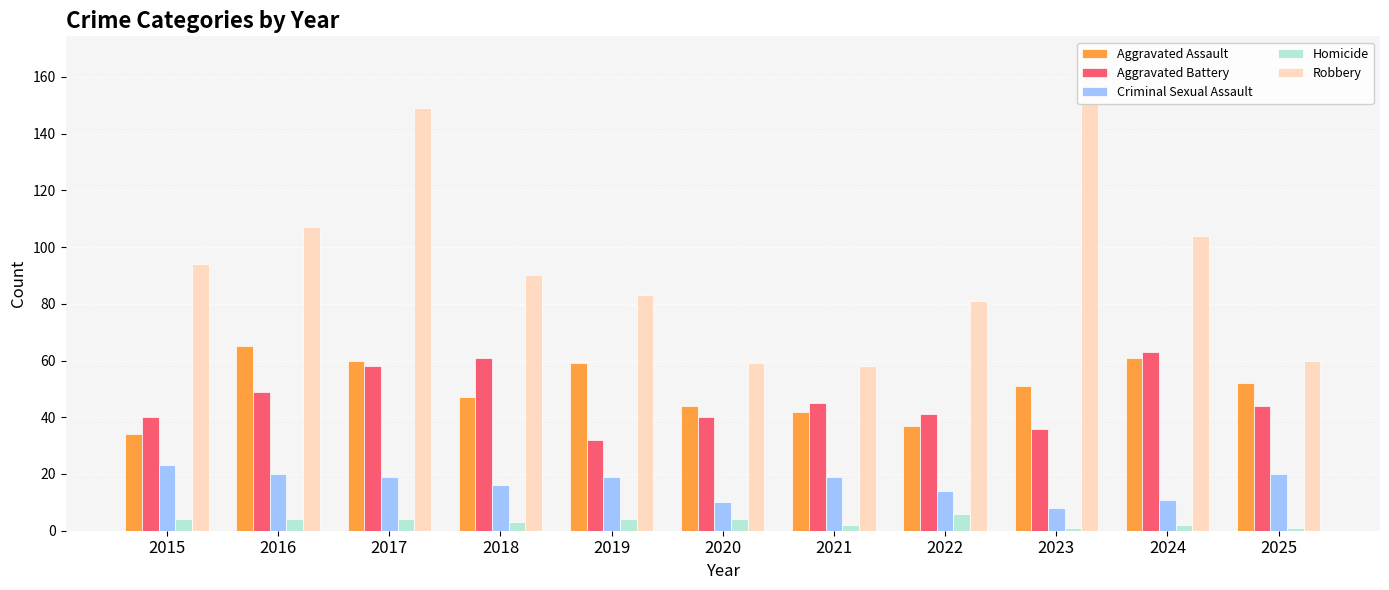

Is it true that Robbery equals 81 at 2022?

True